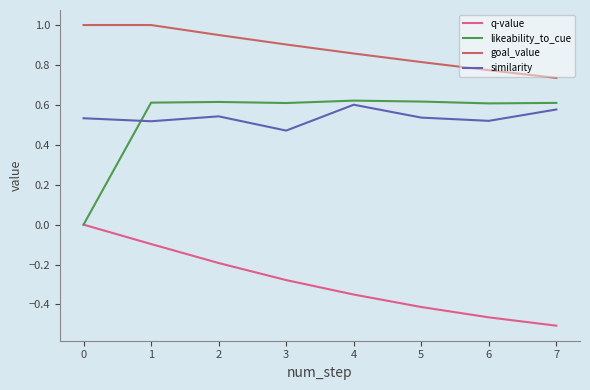

Where is similarity nearest to the value 0?

3